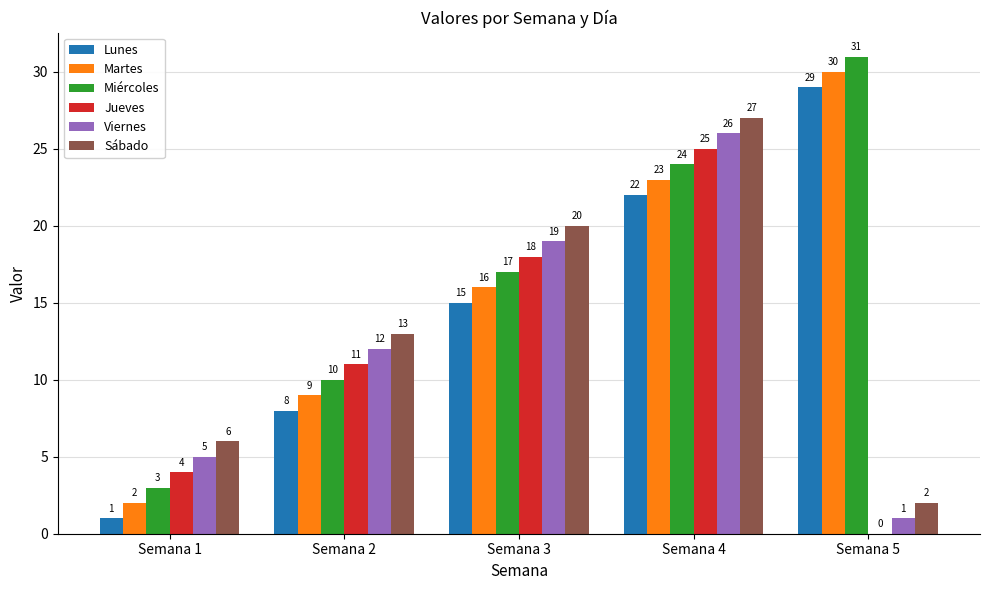

What is the sum of the Miércoles values at Semana 4 and Semana 5?

55